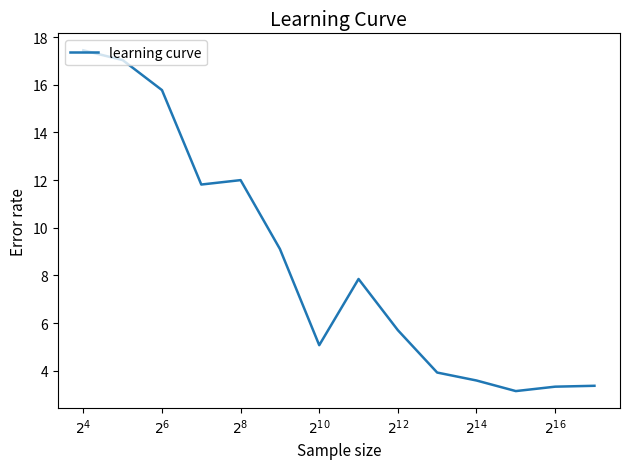

What is the maximum value shown in the chart?

17.4